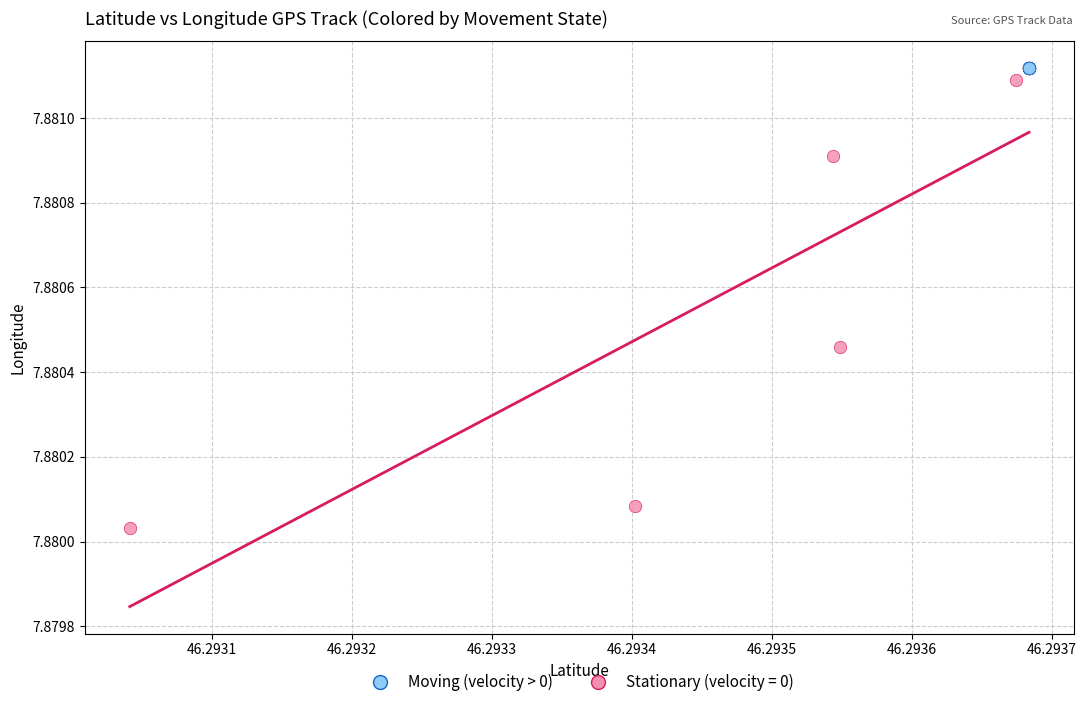

Which series has the widest spread of Y values?

Moving (velocity > 0)